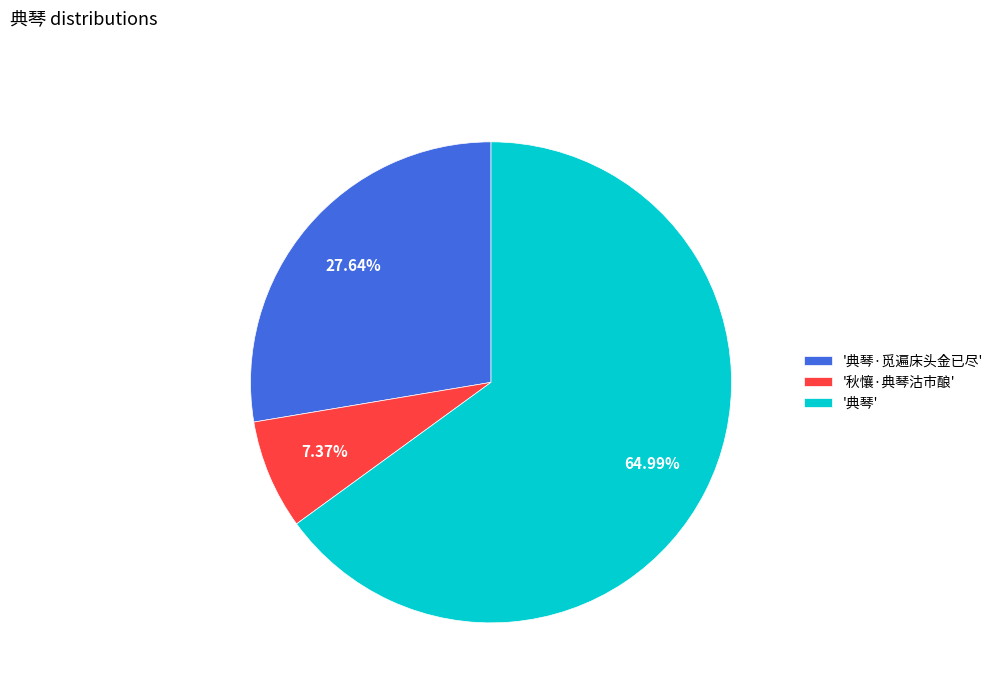

Between '秋懹·典琴沽市酿' and '典琴', which is larger?

'典琴'